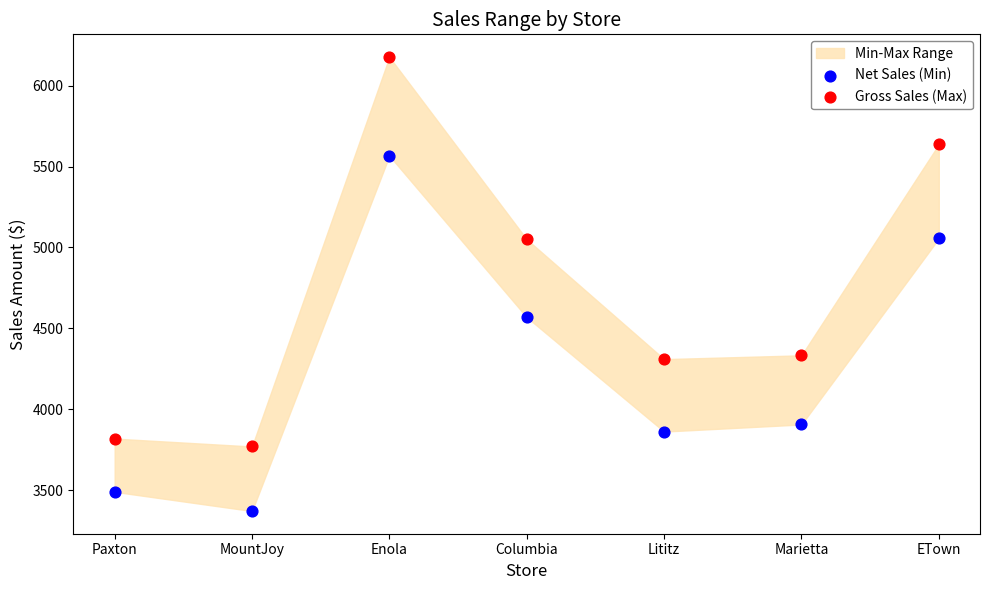

Across all series, what Y value is closest to 4773?

4568.9